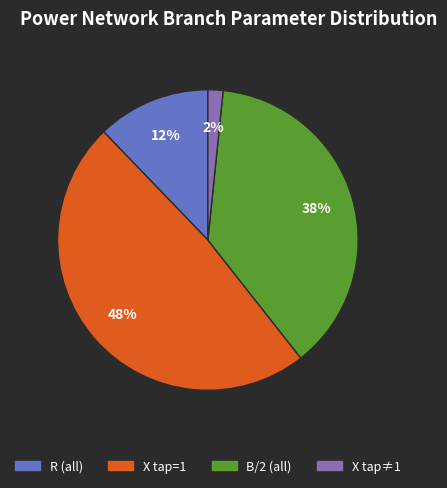

Does any single category account for the majority?

No